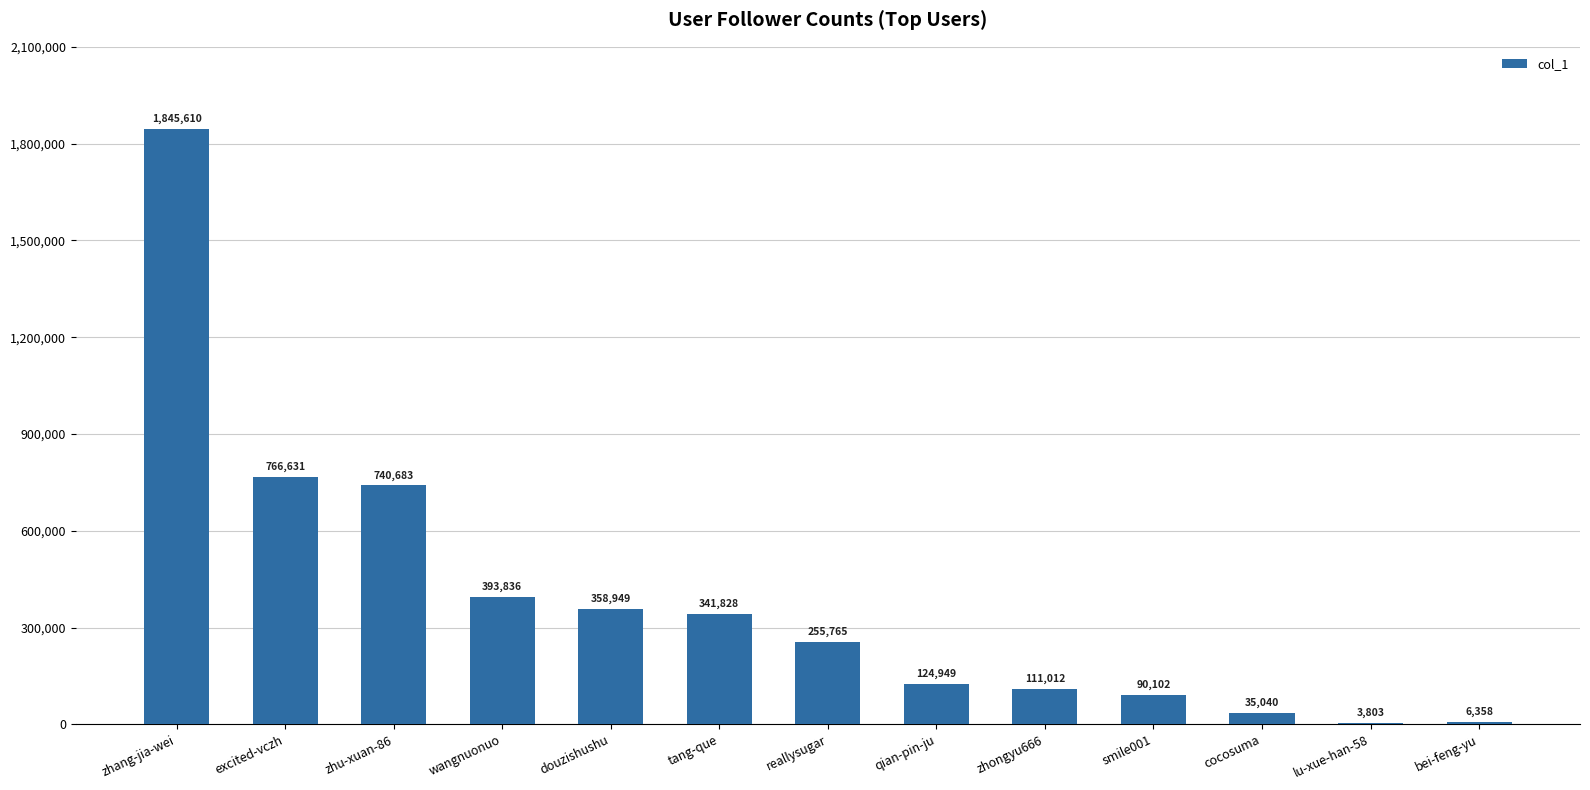

Are the bars horizontal?

No